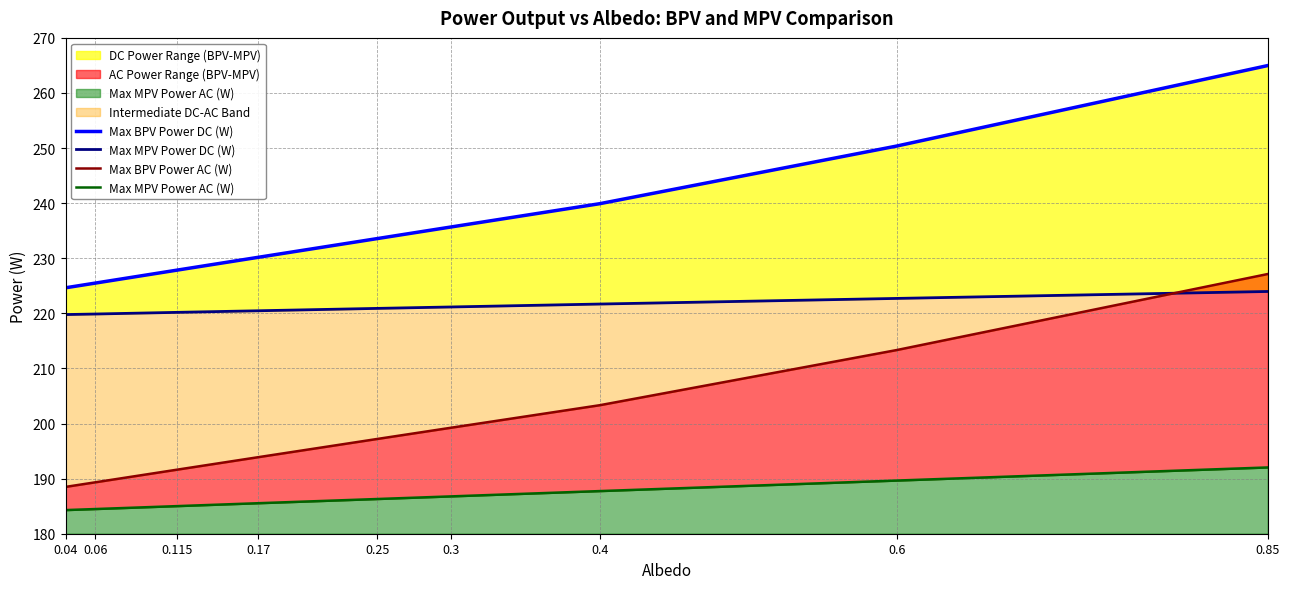

What is the approximate value of Max MPV Power DC (W) at 0.85?

224.0